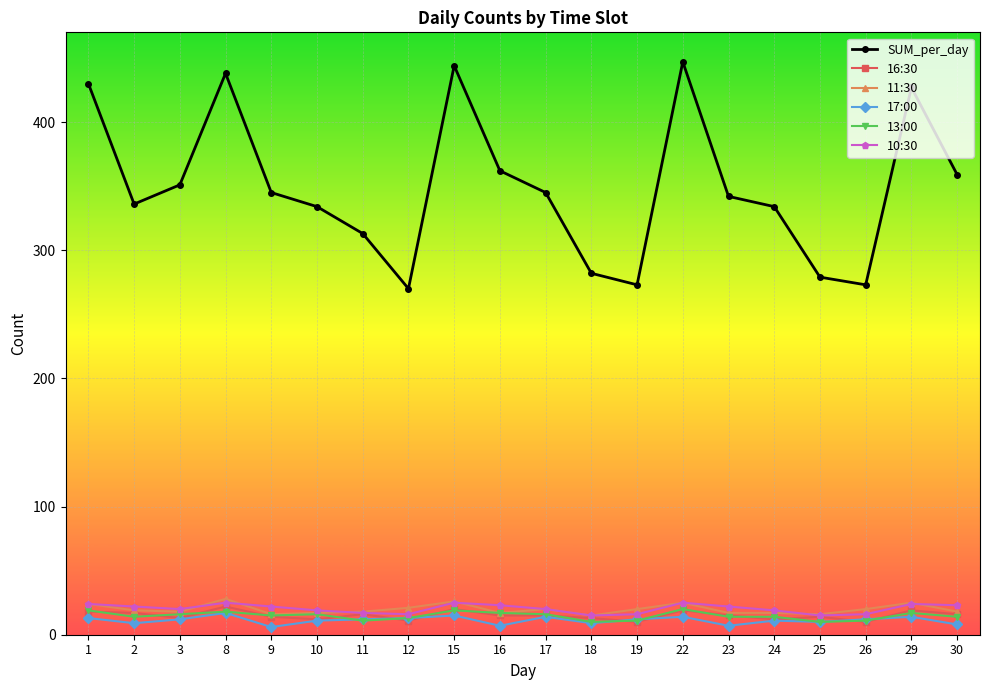

What is the minimum value for SUM_per_day?

270